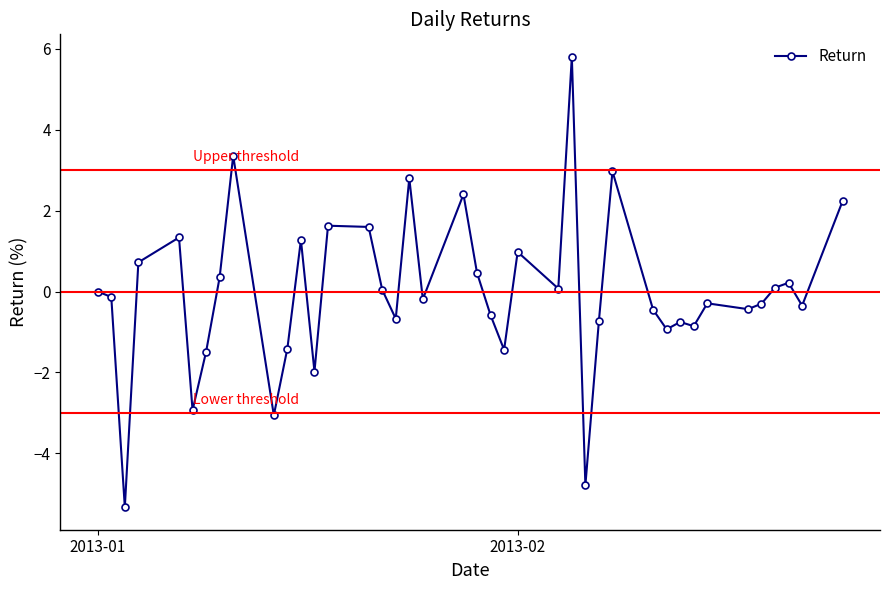

Count the number of categories in the chart.

40